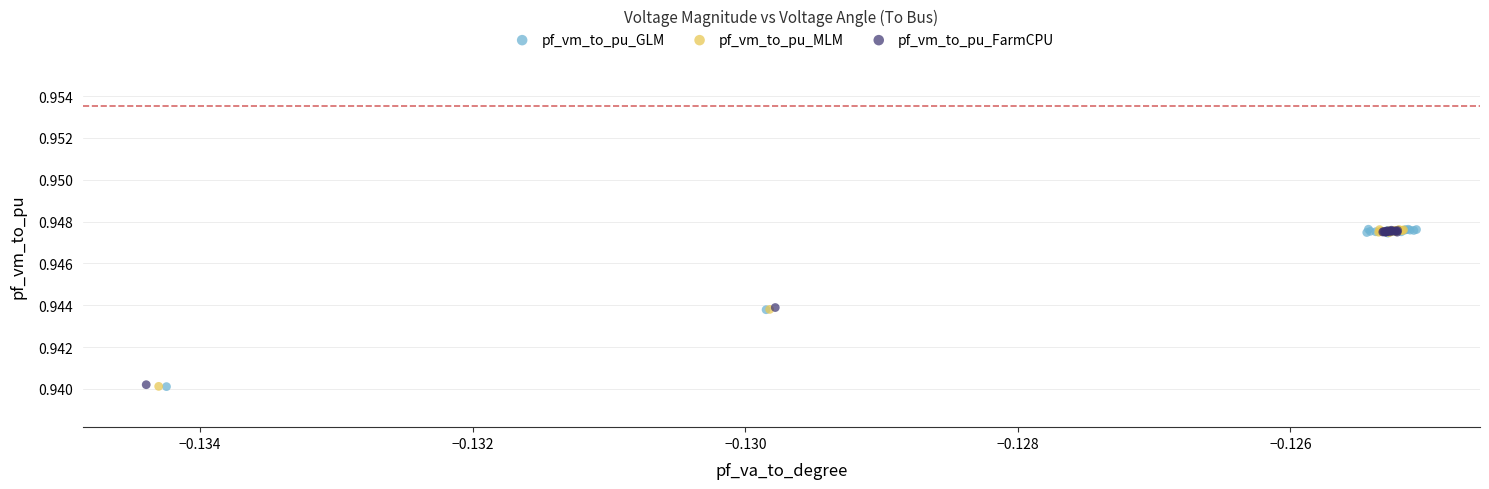

Which series has the widest spread of Y values?

pf_vm_to_pu_GLM